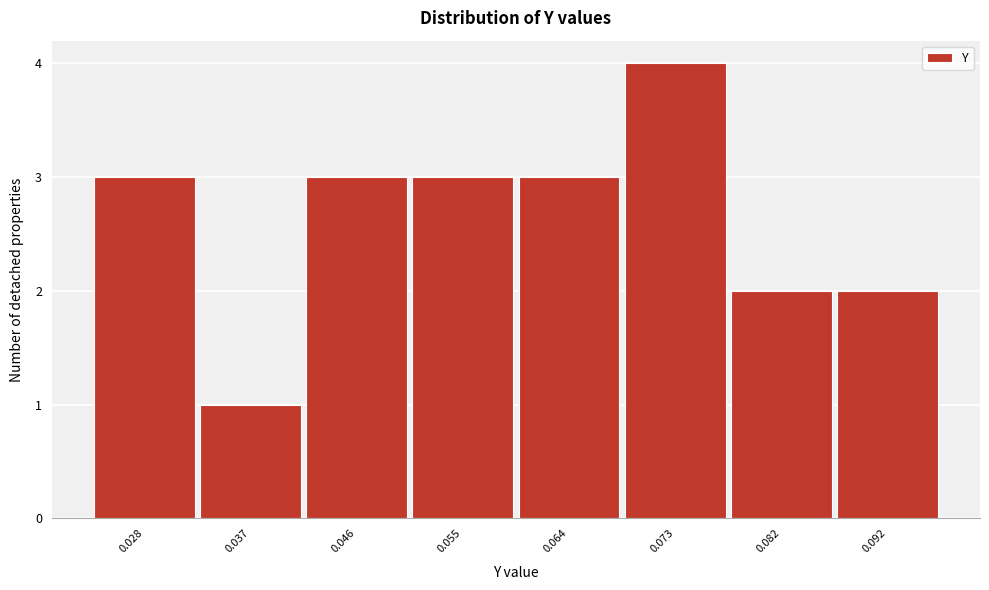

Reading left to right, list all the values displayed in this chart.

0.028=3	0.037=1	0.046=3	0.055=3	0.064=3	0.073=4	0.082=2	0.092=2